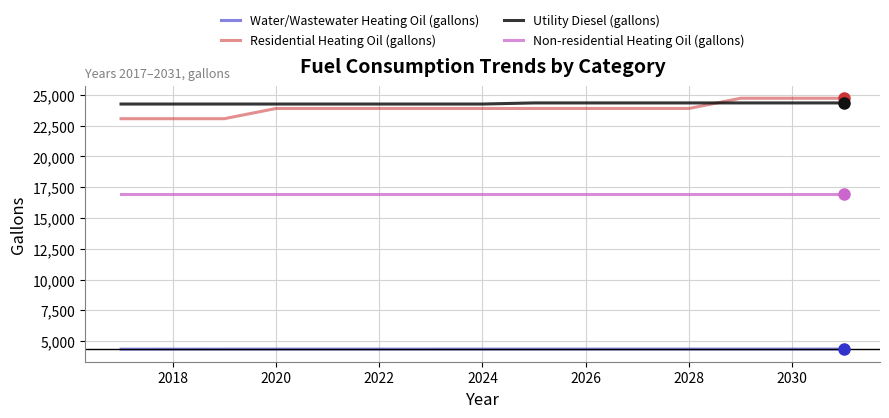

True or false: Water/Wastewater Heating Oil (gallons) and Utility Diesel (gallons) intersect in this chart.

False